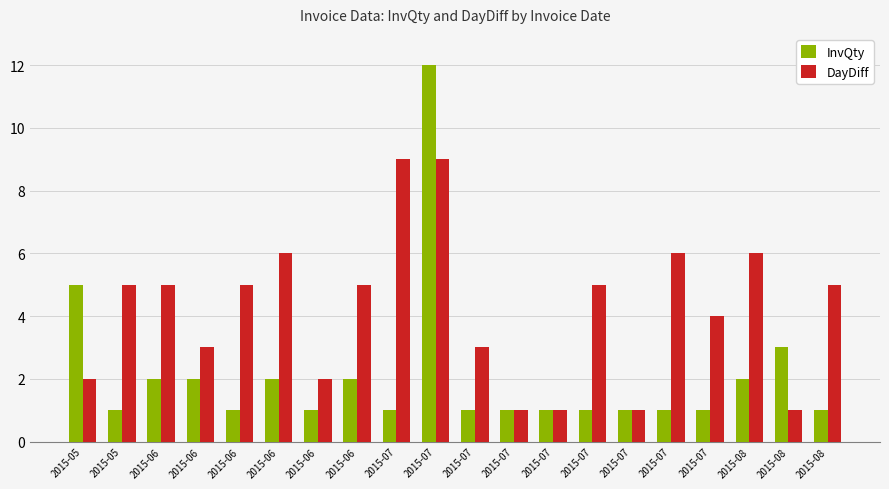

Reading left to right, transcribe all the data shown in this chart.

InvQty: 5	1	2	2	1	2	1	2	1	12	1	1	1	1	1	1	1	2	3	1
DayDiff: 2	5	5	3	5	6	2	5	9	9	3	1	1	5	1	6	4	6	1	5